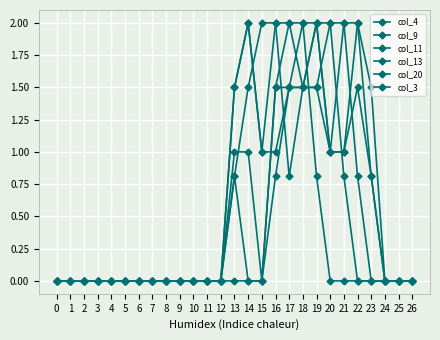

How many lines are shown in the chart?

6